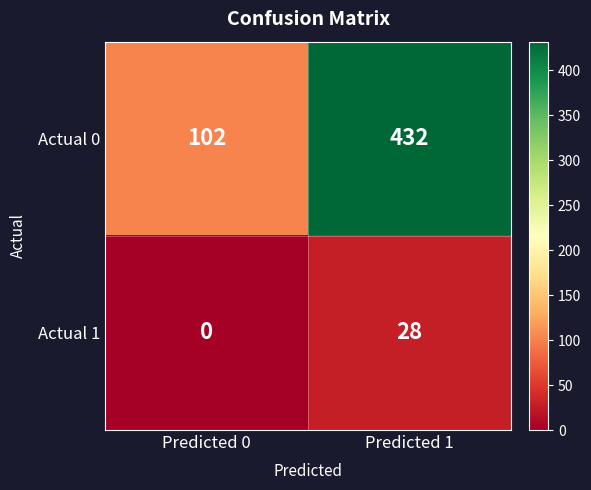

Which series changed the most between Predicted 0 and Predicted 1?

Actual 0